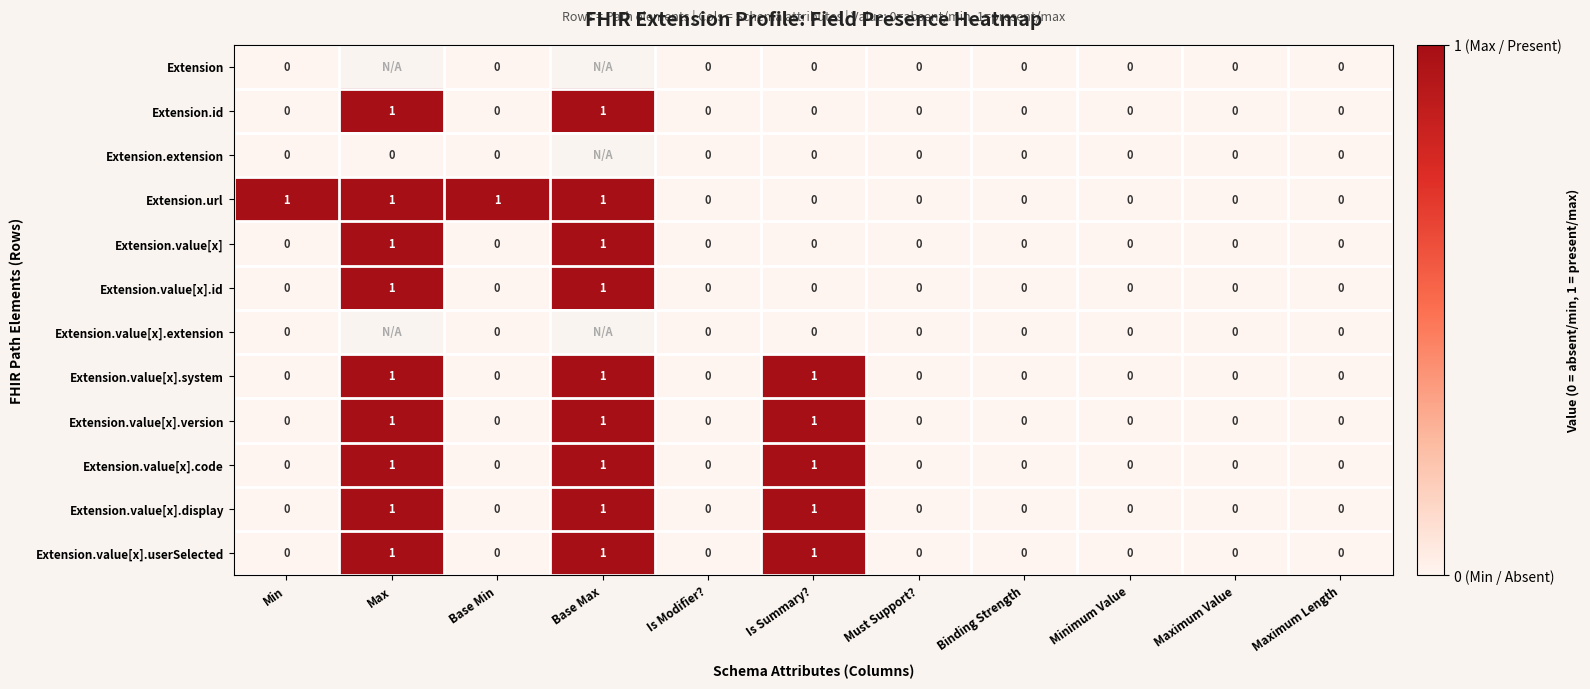

What is the sum of all Extension.value[x].version values?

3